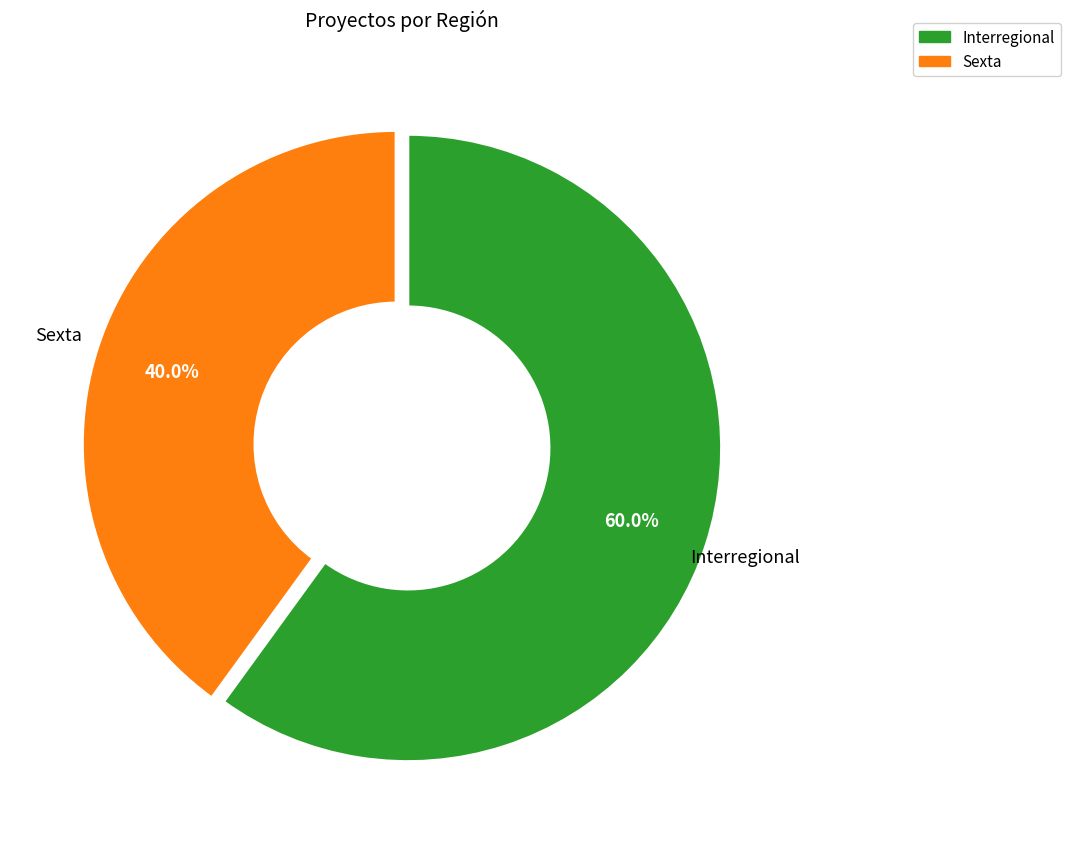

Does Interregional represent more than half of the total?

Yes